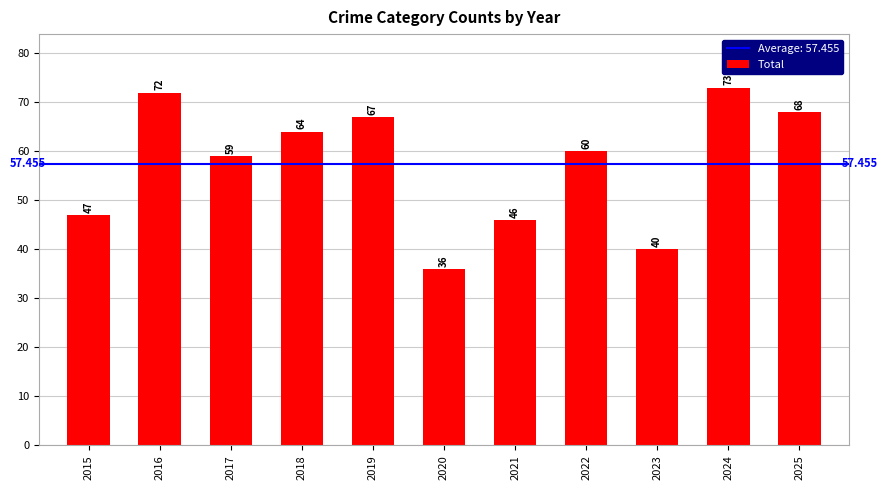

Read the value at 2015.

47